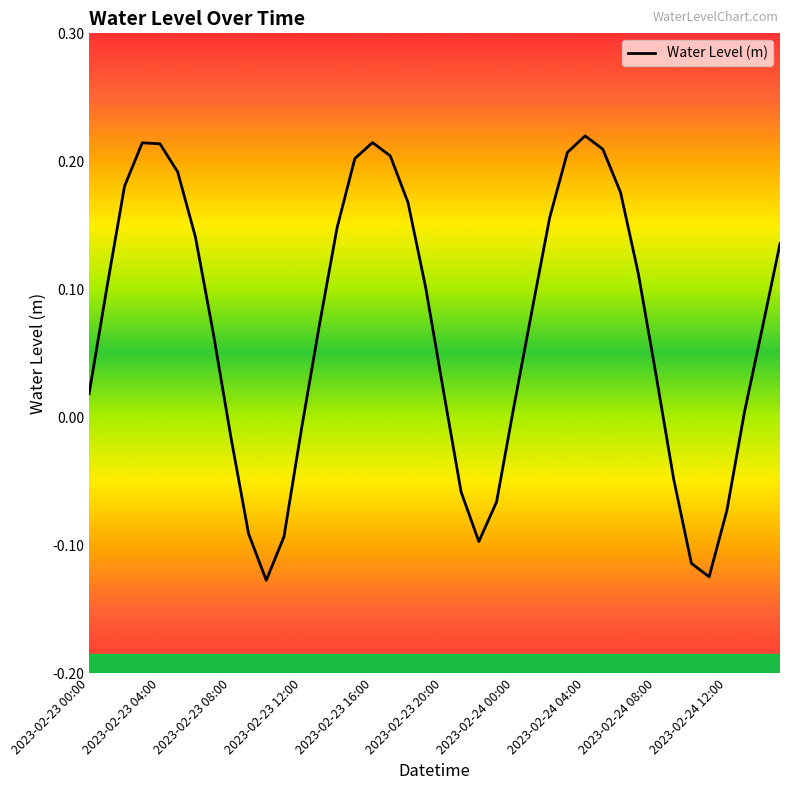

How many values are below zero?

12